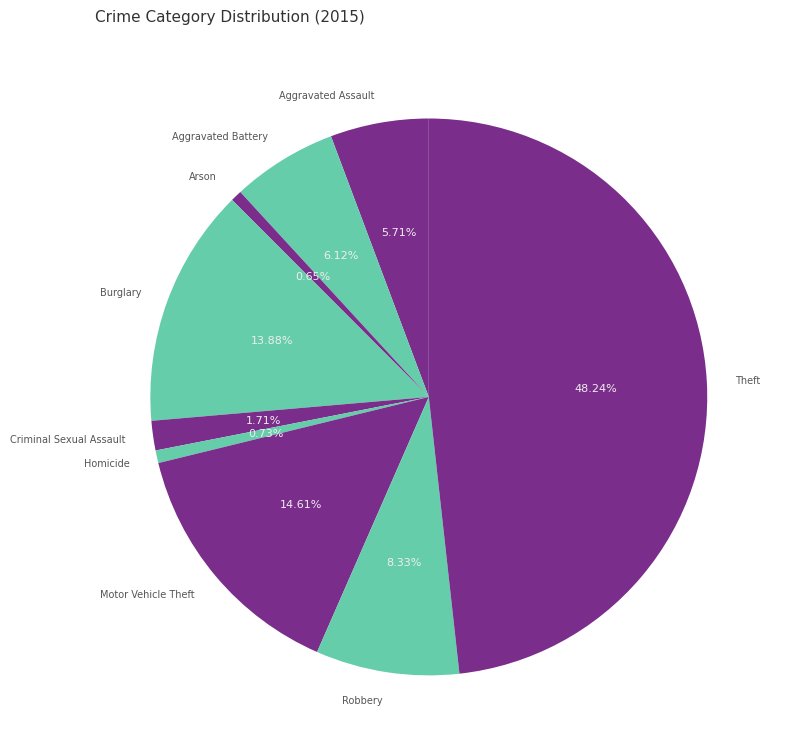

What percentage is the Robbery slice, to the nearest percent?

8%